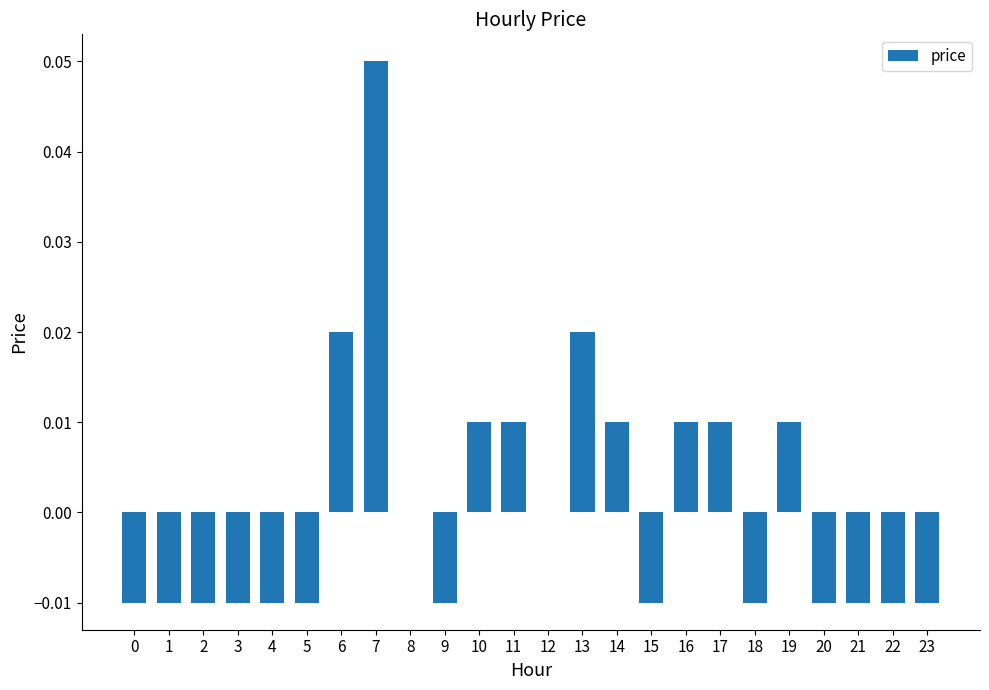

How many values are between 0 and 1?

11